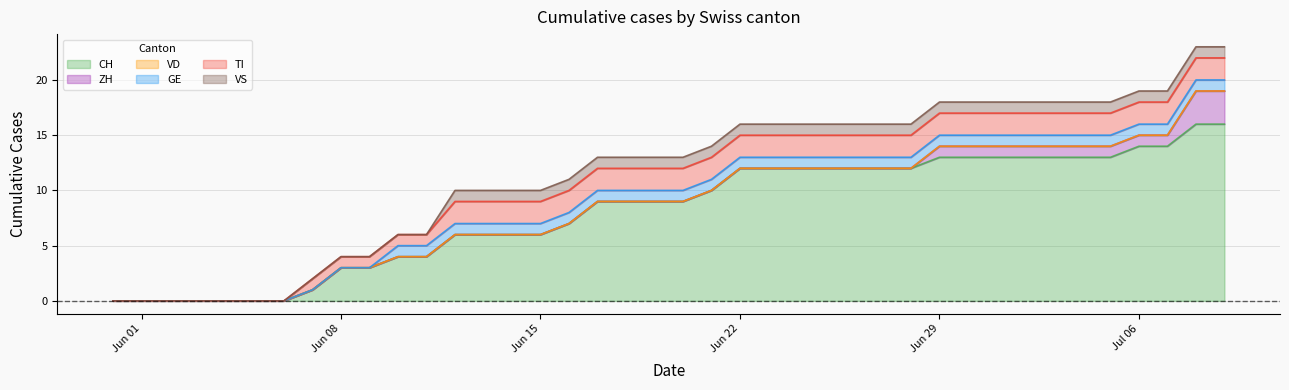

Reading right to left, list all the values displayed in this chart.

CH: 39=16	38=16	37=14	36=14	35=13	34=13	33=13	32=13	31=13	30=13	29=13	28=12	27=12	26=12	25=12	24=12	23=12	22=12	21=10	20=9	19=9	18=9	17=9	16=7	15=6	14=6	13=6	12=6	11=4	10=4	9=3	8=3	7=1	6=0	5=0	4=0	3=0	2=0	1=0	0=0
ZH: 39=3	38=3	37=1	36=1	35=1	34=1	33=1	32=1	31=1	30=1	29=1	28=0	27=0	26=0	25=0	24=0	23=0	22=0	21=0	20=0	19=0	18=0	17=0	16=0	15=0	14=0	13=0	12=0	11=0	10=0	9=0	8=0	7=0	6=0	5=0	4=0	3=0	2=0	1=0	0=0
VD: 39=0	38=0	37=0	36=0	35=0	34=0	33=0	32=0	31=0	30=0	29=0	28=0	27=0	26=0	25=0	24=0	23=0	22=0	21=0	20=0	19=0	18=0	17=0	16=0	15=0	14=0	13=0	12=0	11=0	10=0	9=0	8=0	7=0	6=0	5=0	4=0	3=0	2=0	1=0	0=0
GE: 39=1	38=1	37=1	36=1	35=1	34=1	33=1	32=1	31=1	30=1	29=1	28=1	27=1	26=1	25=1	24=1	23=1	22=1	21=1	20=1	19=1	18=1	17=1	16=1	15=1	14=1	13=1	12=1	11=1	10=1	9=0	8=0	7=0	6=0	5=0	4=0	3=0	2=0	1=0	0=0
TI: 39=2	38=2	37=2	36=2	35=2	34=2	33=2	32=2	31=2	30=2	29=2	28=2	27=2	26=2	25=2	24=2	23=2	22=2	21=2	20=2	19=2	18=2	17=2	16=2	15=2	14=2	13=2	12=2	11=1	10=1	9=1	8=1	7=1	6=0	5=0	4=0	3=0	2=0	1=0	0=0
VS: 39=1	38=1	37=1	36=1	35=1	34=1	33=1	32=1	31=1	30=1	29=1	28=1	27=1	26=1	25=1	24=1	23=1	22=1	21=1	20=1	19=1	18=1	17=1	16=1	15=1	14=1	13=1	12=1	11=0	10=0	9=0	8=0	7=0	6=0	5=0	4=0	3=0	2=0	1=0	0=0